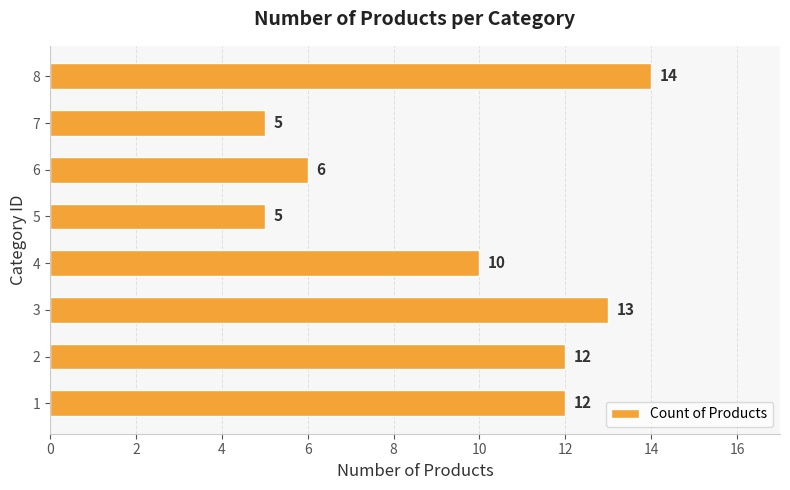

Are the bars horizontal?

Yes